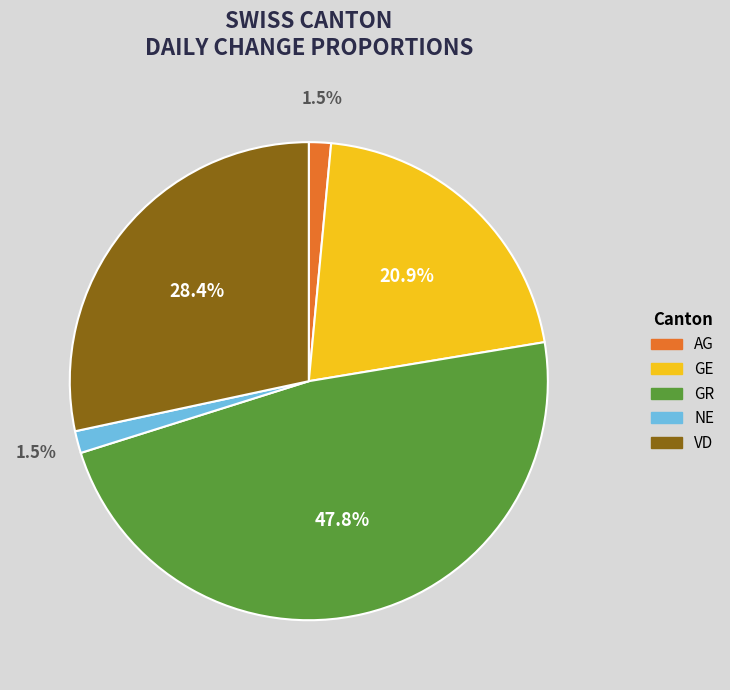

Which category has the biggest portion of the pie?

GR